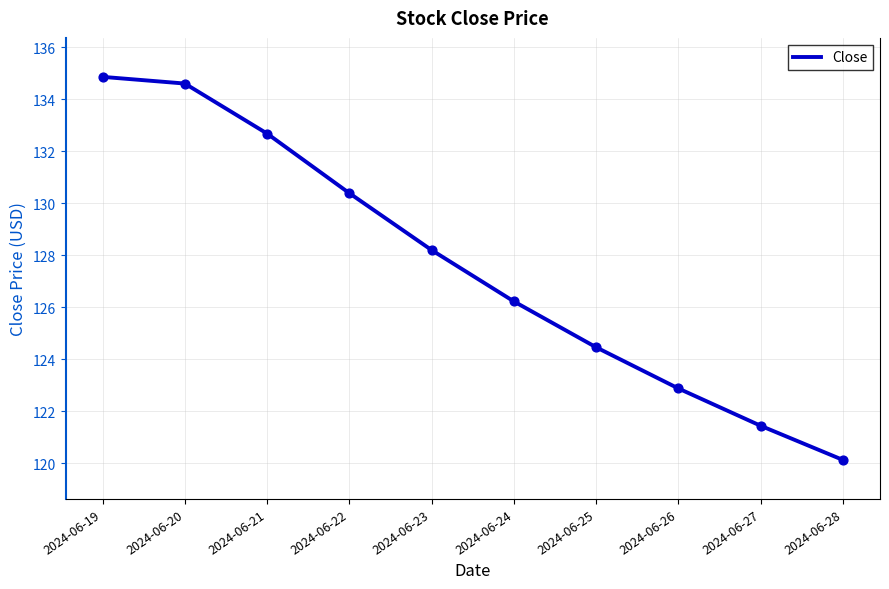

Between 2024-06-28 and 2024-06-22, which is larger?

2024-06-22